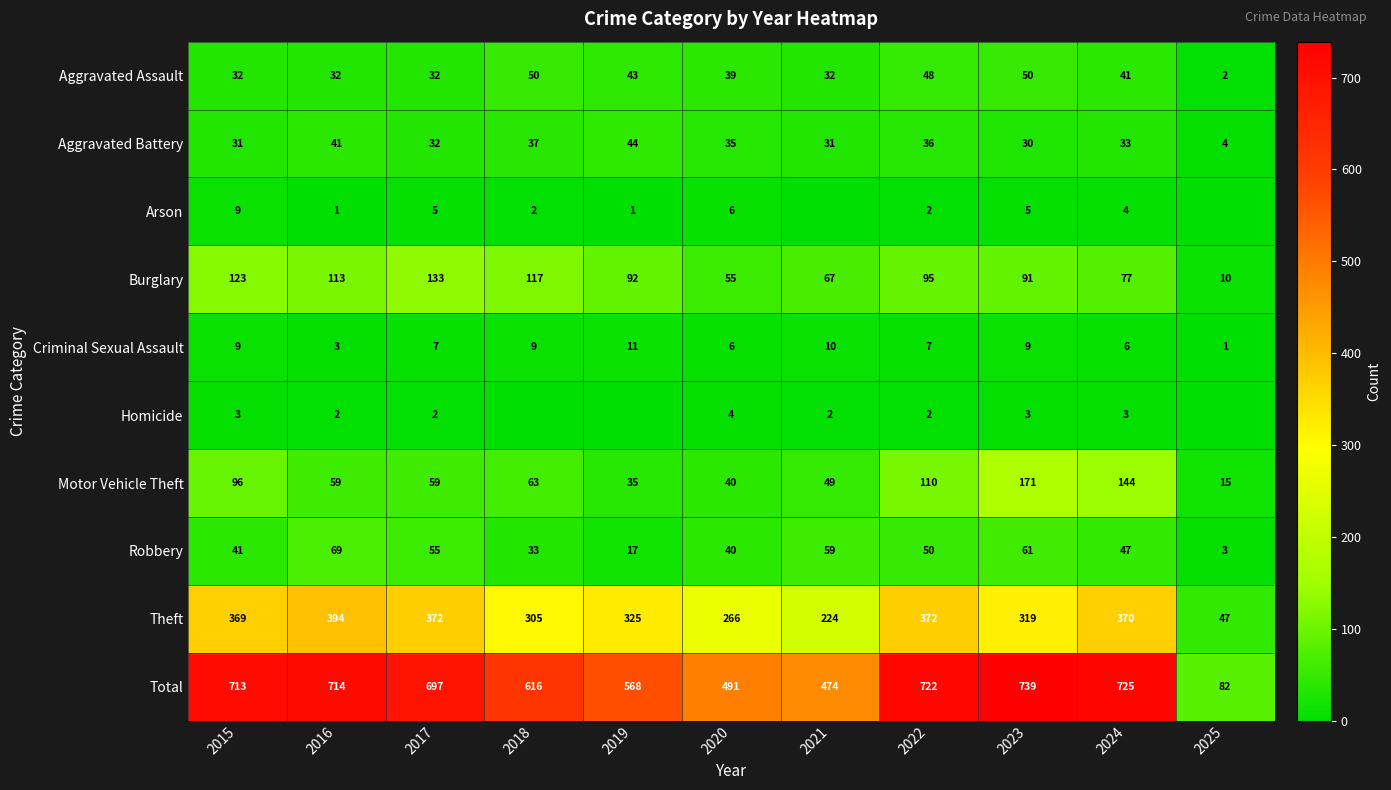

List the labels in order of Robbery value, smallest first.

2025, 2019, 2018, 2020, 2015, 2024, 2022, 2017, 2021, 2023, 2016